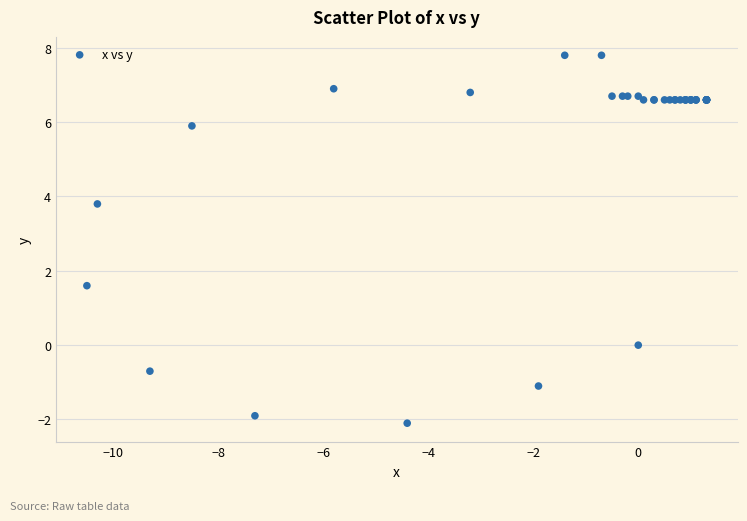

What Y value in the scatter plot is closest to 2?

1.6